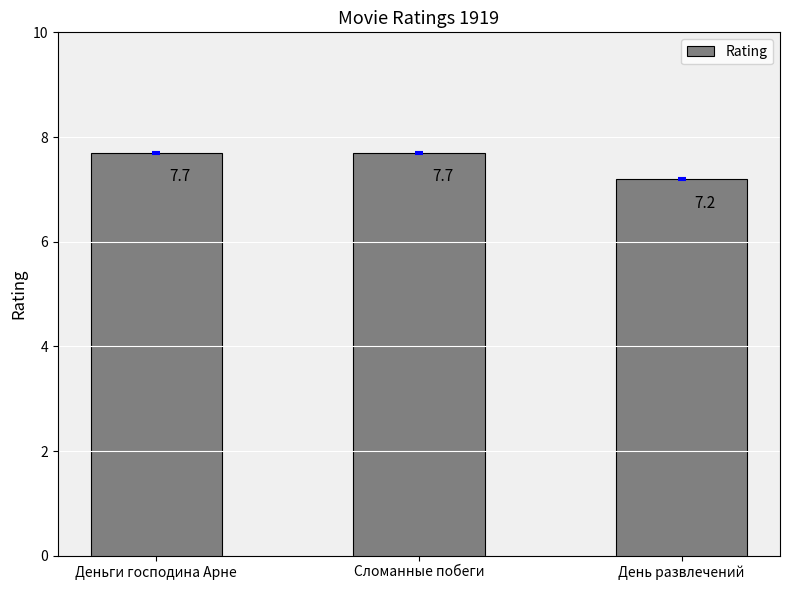

What position from the left is Сломанные побеги?

2